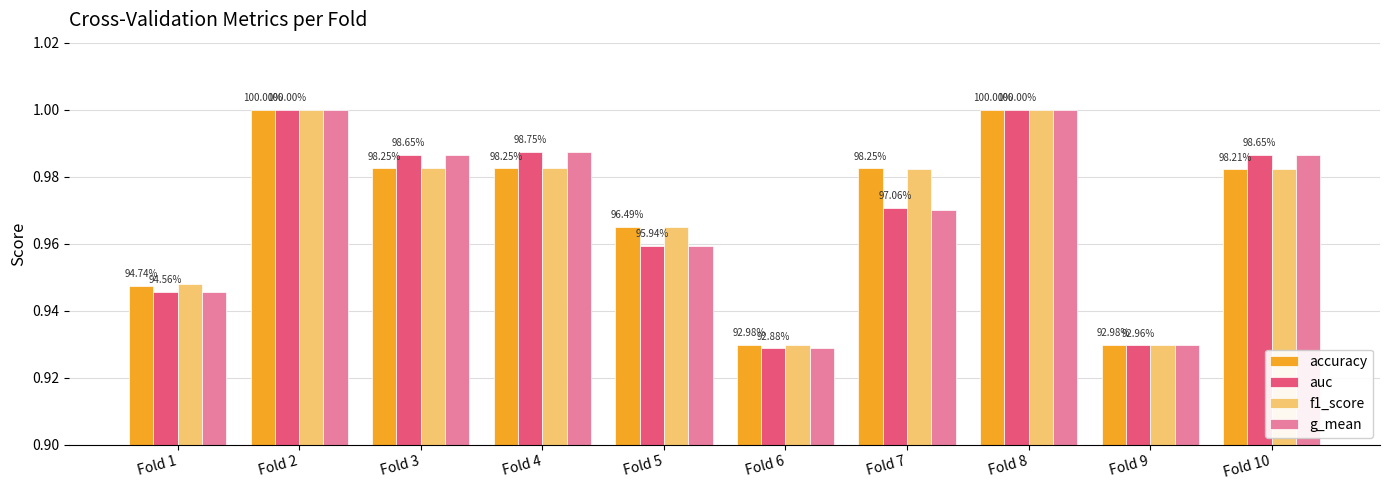

Rank the categories by g_mean value from lowest to highest.

Fold 6, Fold 9, Fold 1, Fold 5, Fold 7, Fold 3, Fold 10, Fold 4, Fold 2, Fold 8